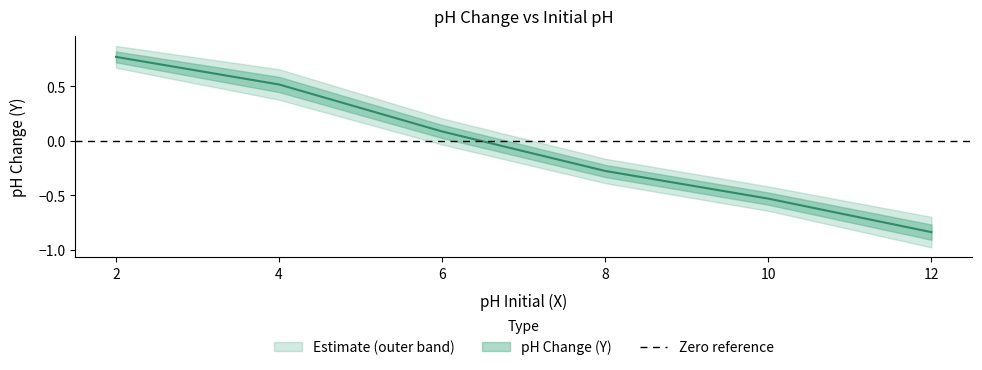

What is the minimum value shown in the chart?

-0.8